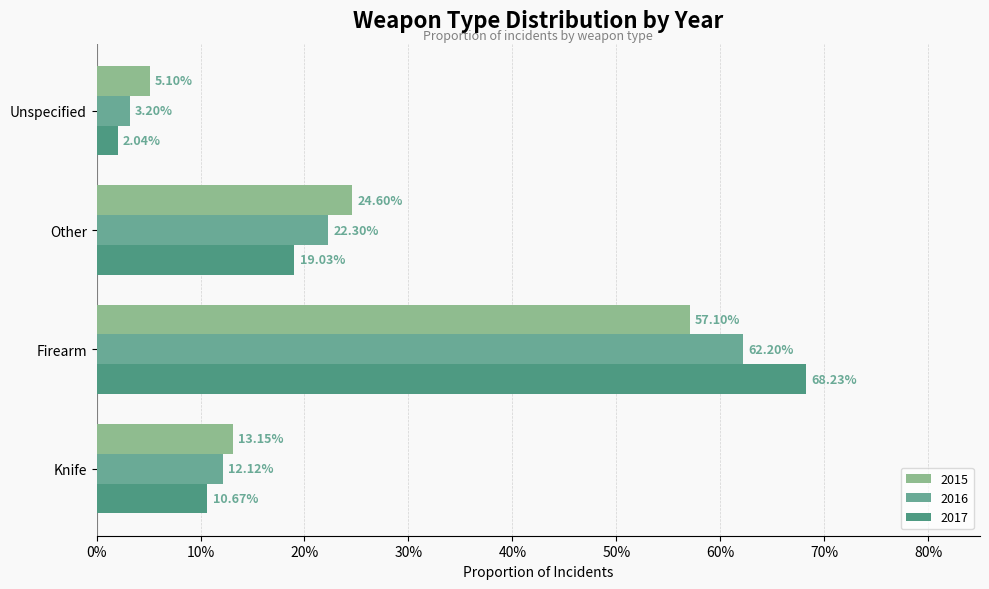

What position from the left is Knife?

1